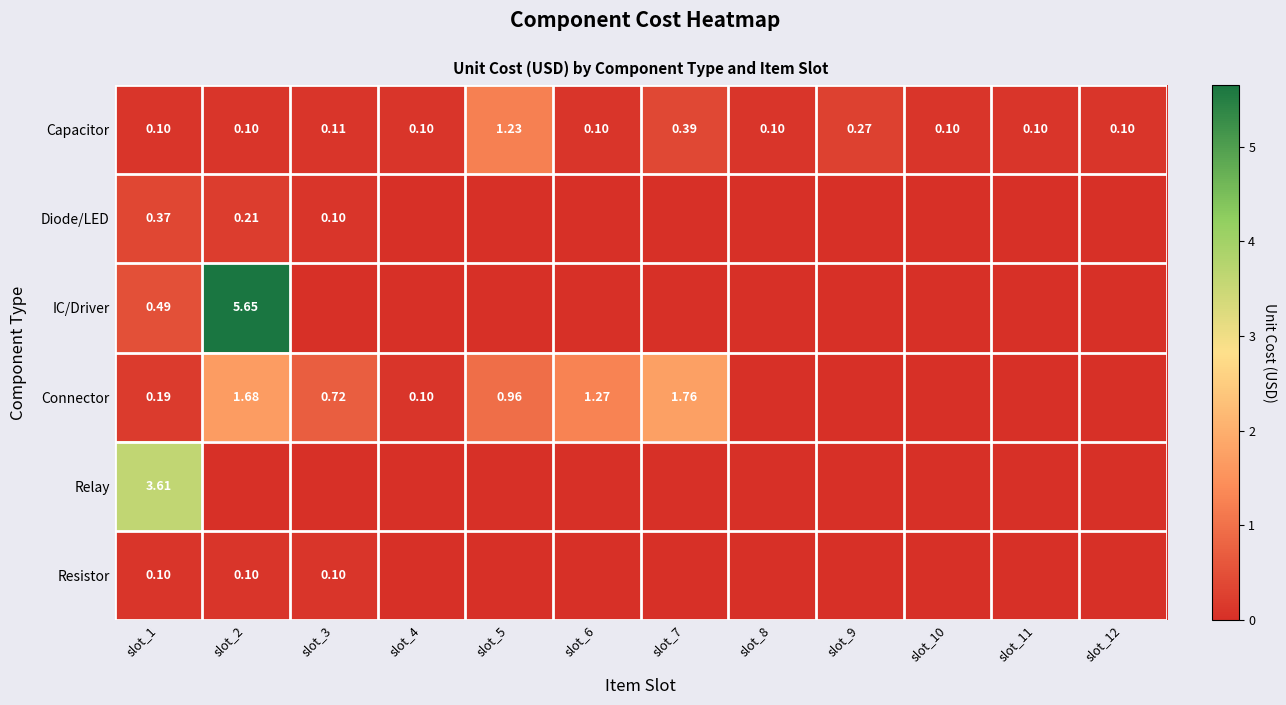

Which series has the widest spread of values?

IC/Driver